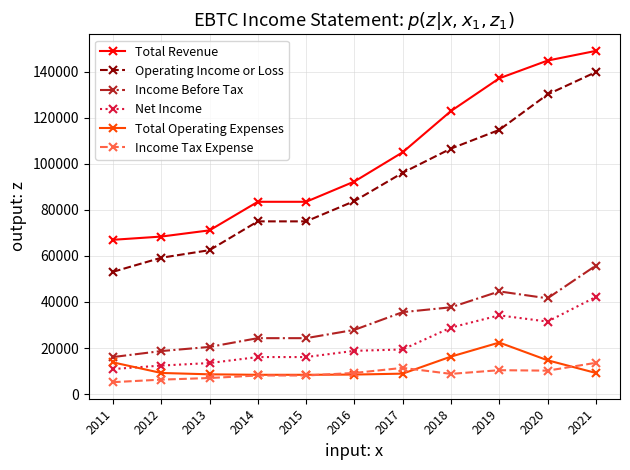

What is the value of the Total Revenue point at the 11th from the left?

149000